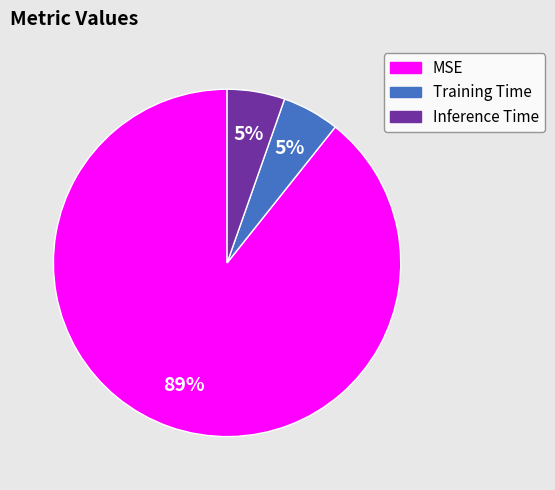

To the nearest percent, what is the average slice percentage?

33%